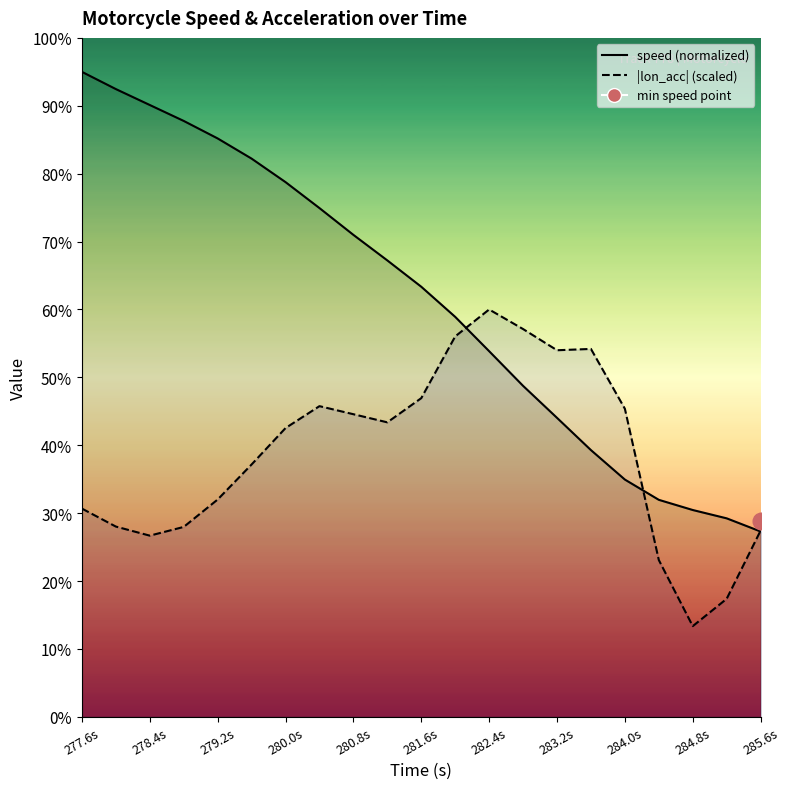

What is the label of the 6th point from the right?

283.6